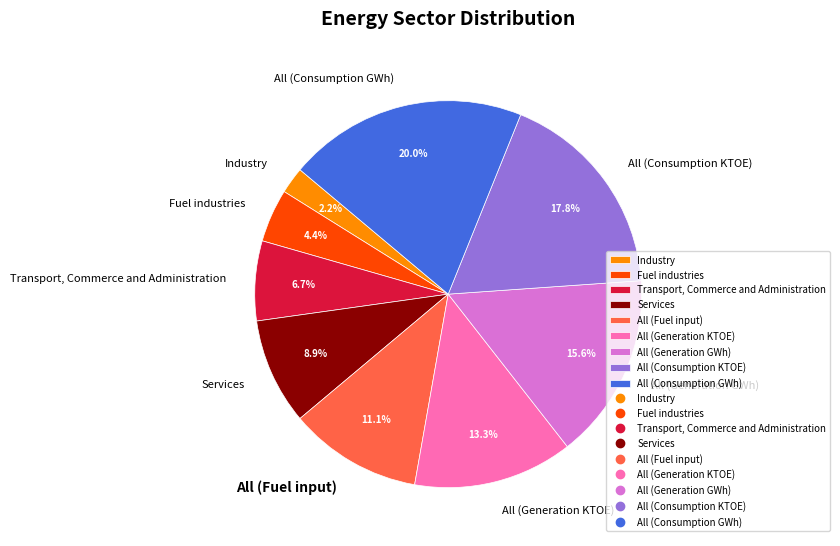

How many segments does this pie chart have?

9